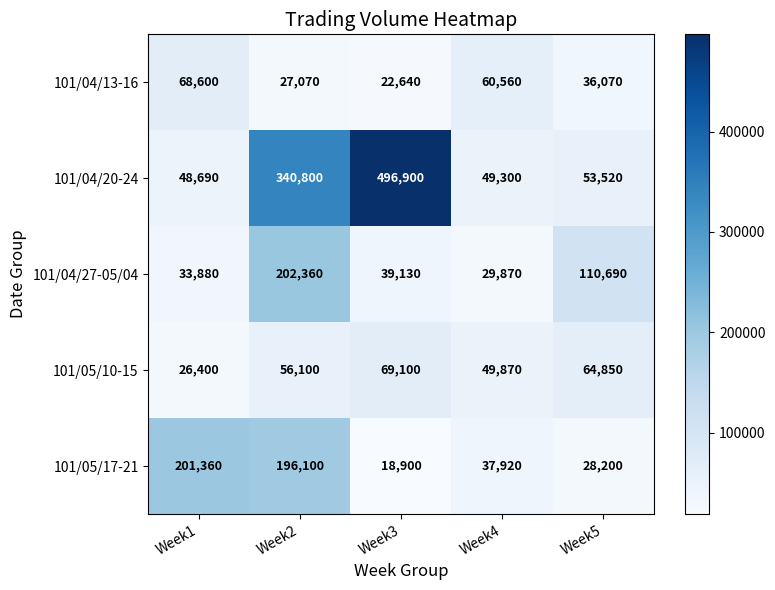

What is the sum of the 101/04/20-24 values at Week3 and Week2?

837700